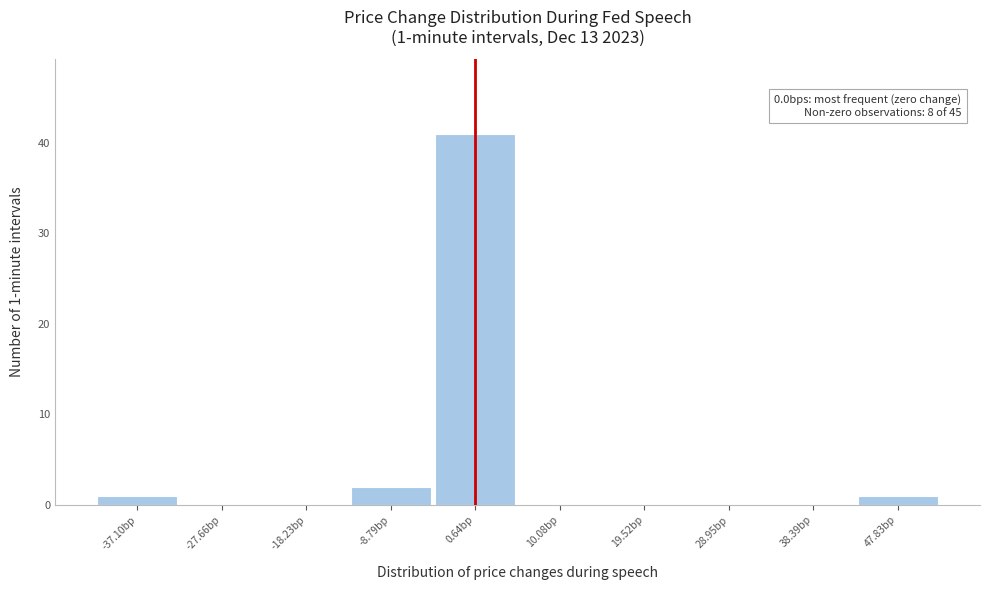

Which range on the x-axis has the tallest bar?

-4 to 5